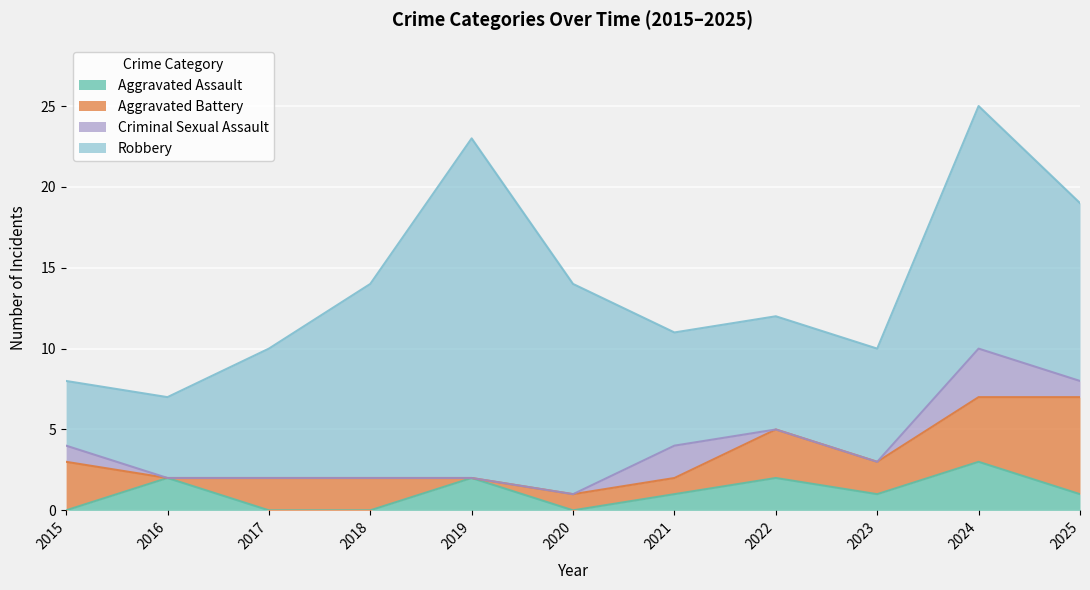

What is the difference between the maximum and minimum values in the Aggravated Battery series?

6